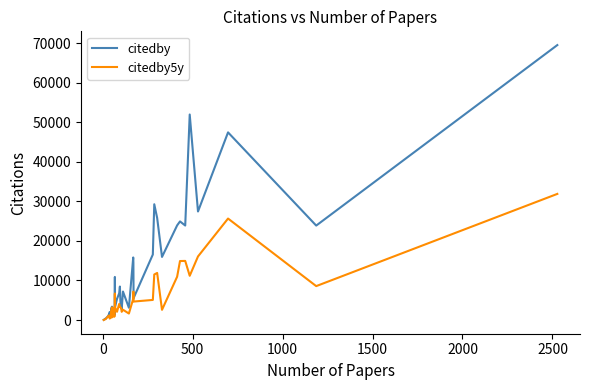

Does the chart display data point markers on the line(s)?

No